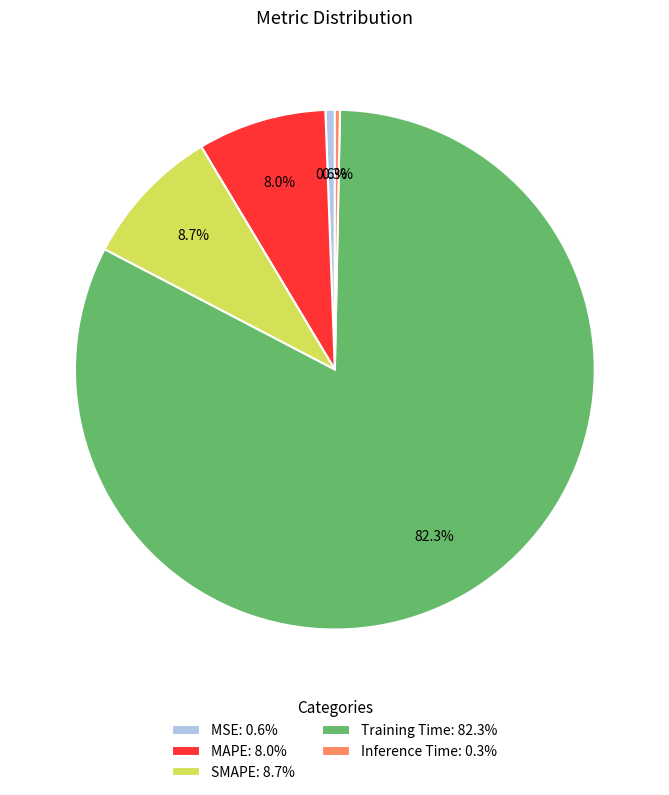

Does Inference Time represent more than half of the total?

No